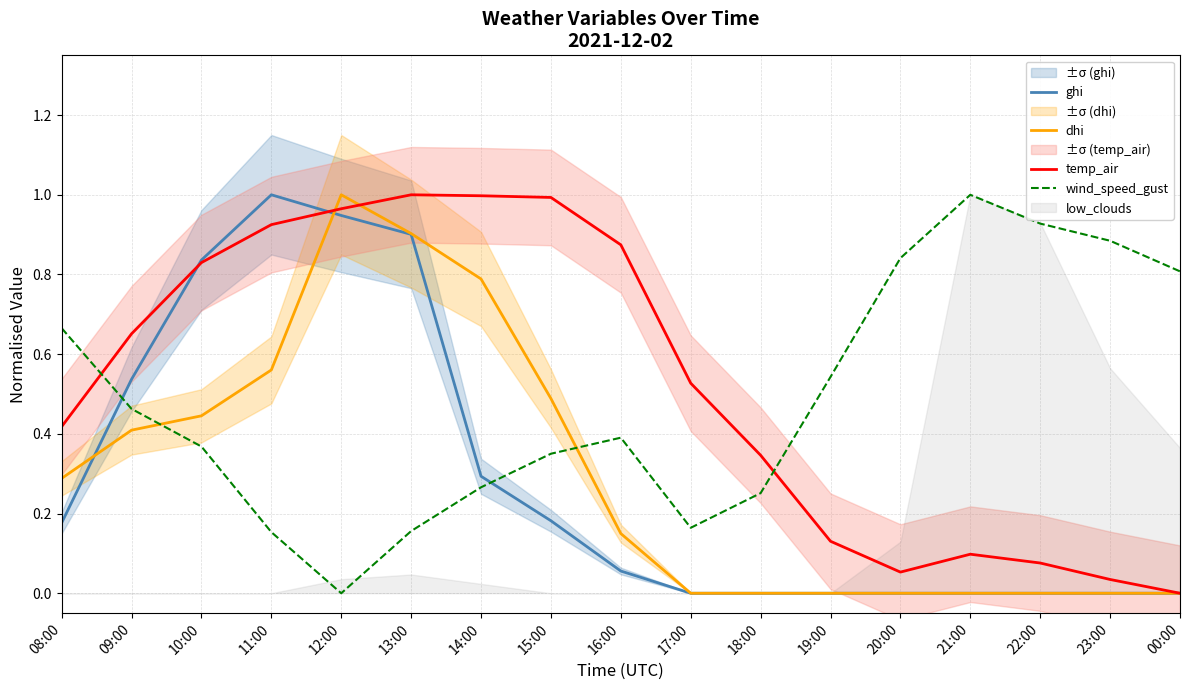

How many intersections are there between ghi and wind_speed_gust?

2